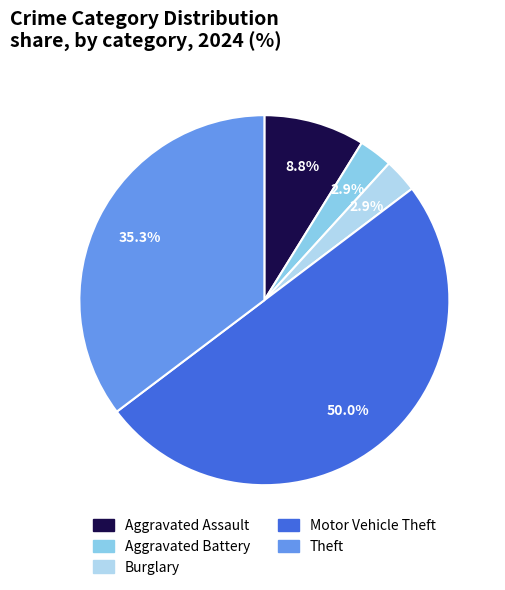

Is there a majority slice in this chart?

No